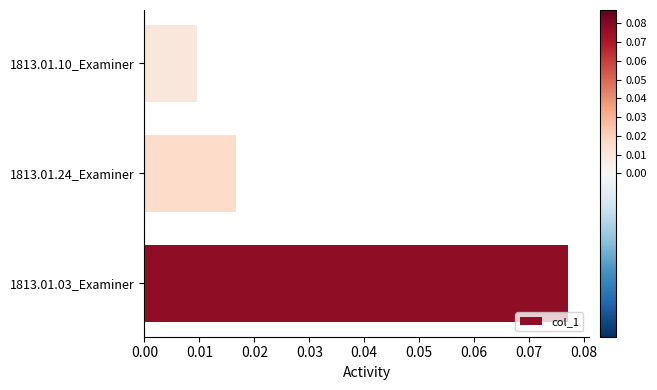

How many bars are there in total?

3